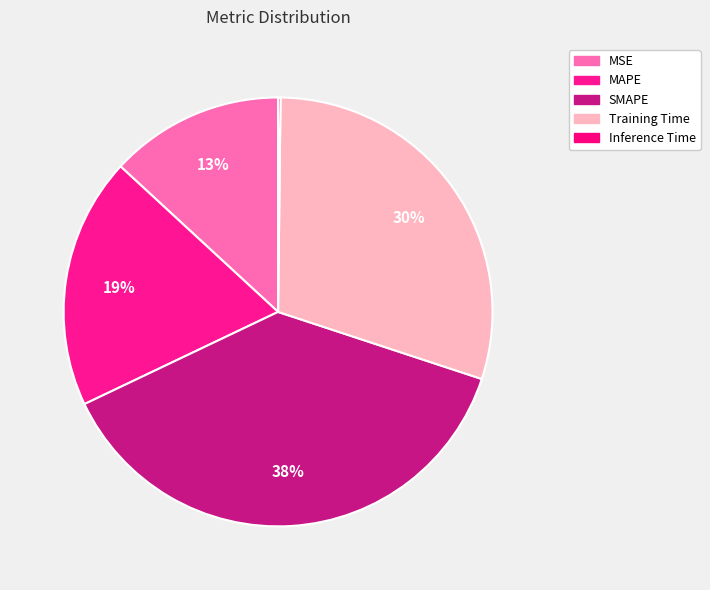

Do Training Time and SMAPE together represent more than half of the pie?

Yes